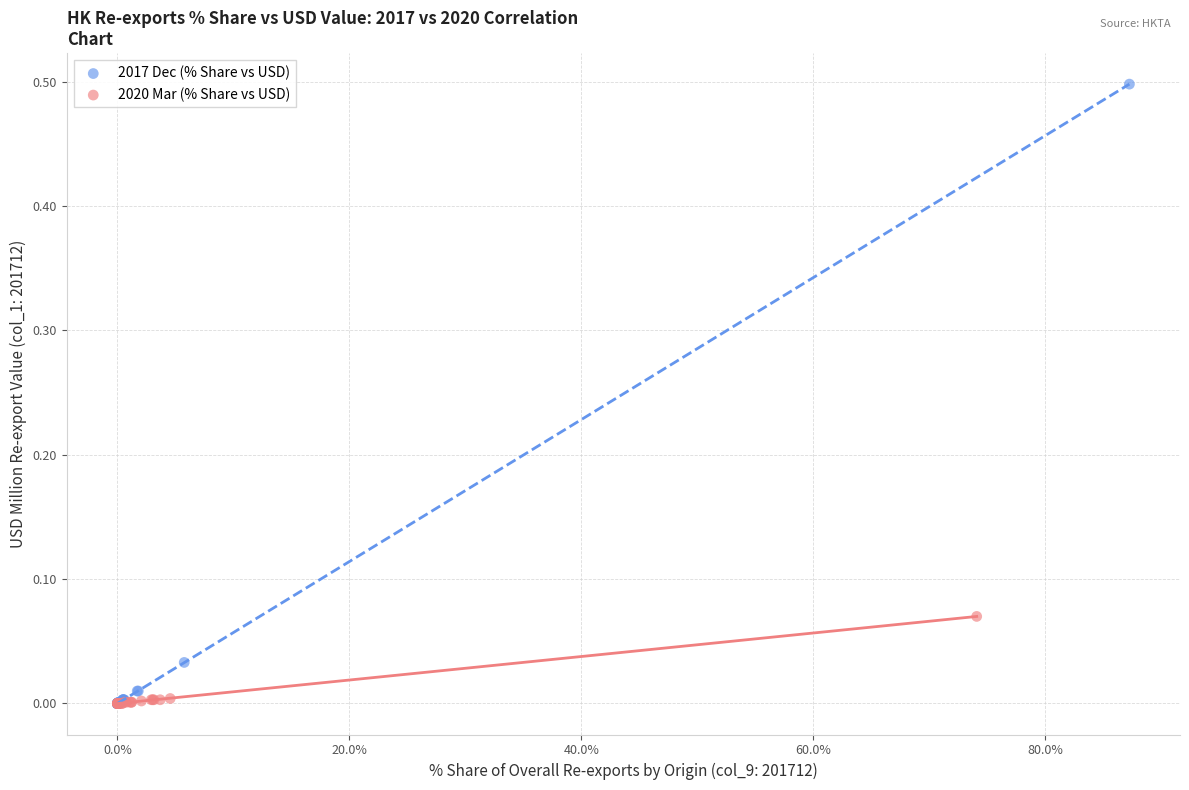

Which series has the widest spread of Y values?

2017 Dec (% Share vs USD)